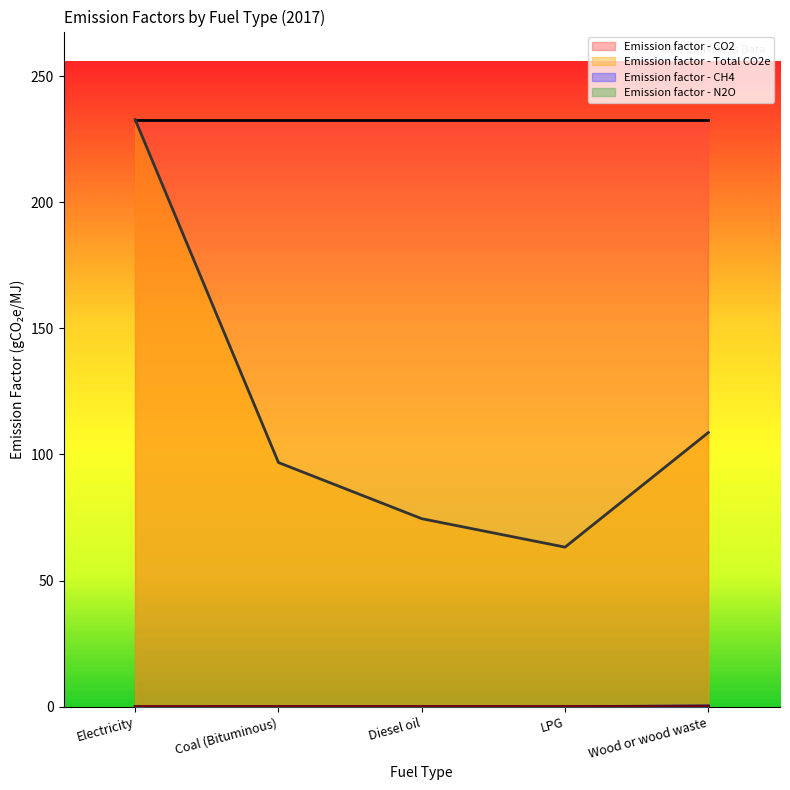

The value of Emission factor - CH4 at Coal (Bituminous) is 0.0. True or false?

False